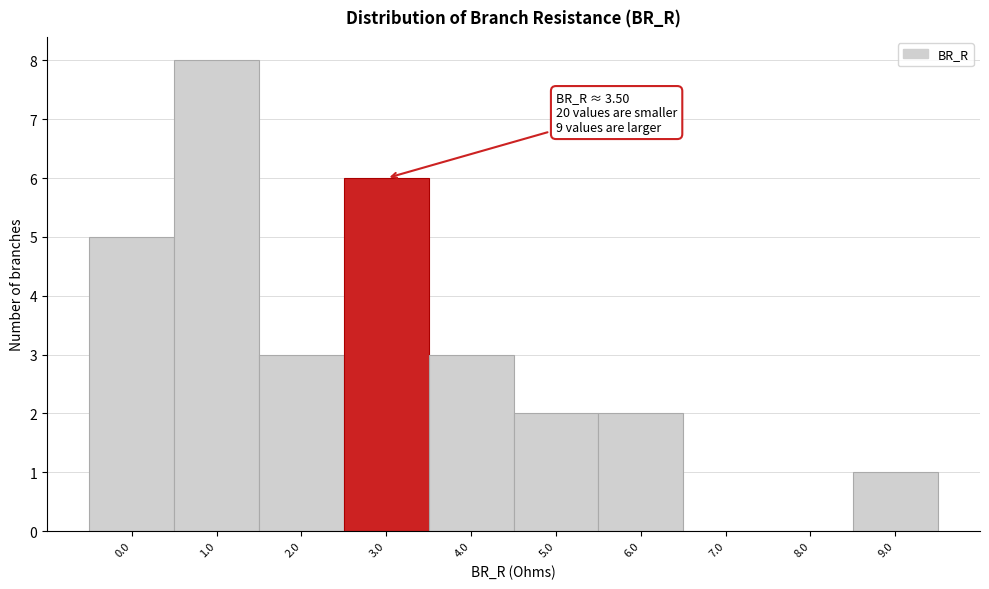

Reading left to right, list all the values displayed in this chart.

0.0=5	1.0=8	2.0=3	3.0=6	4.0=3	5.0=2	6.0=2	7.0=0	8.0=0	9.0=1